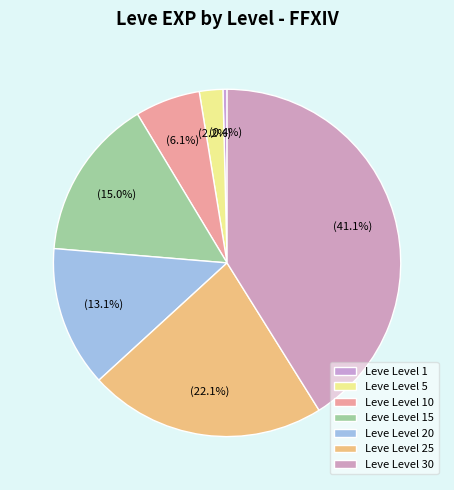

Is Leve Level 25 the majority of the pie?

No